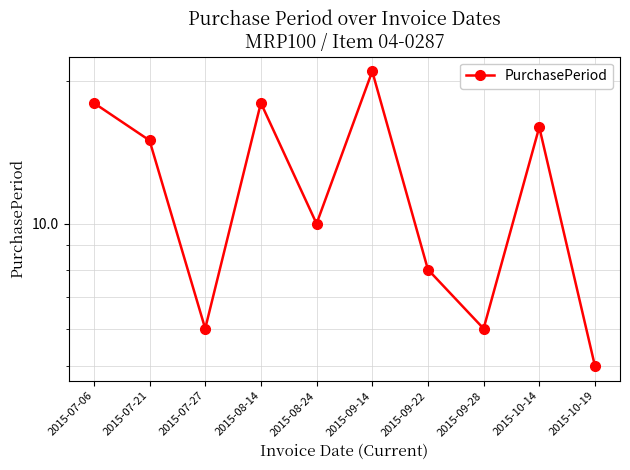

How many lines are shown in the chart?

1